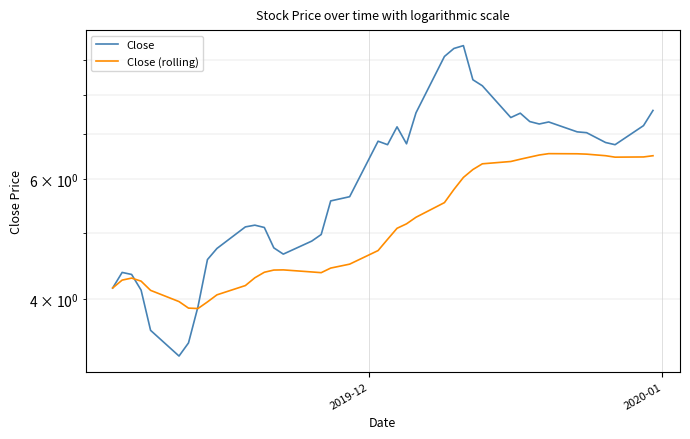

Which series has the largest total across all categories?

Close